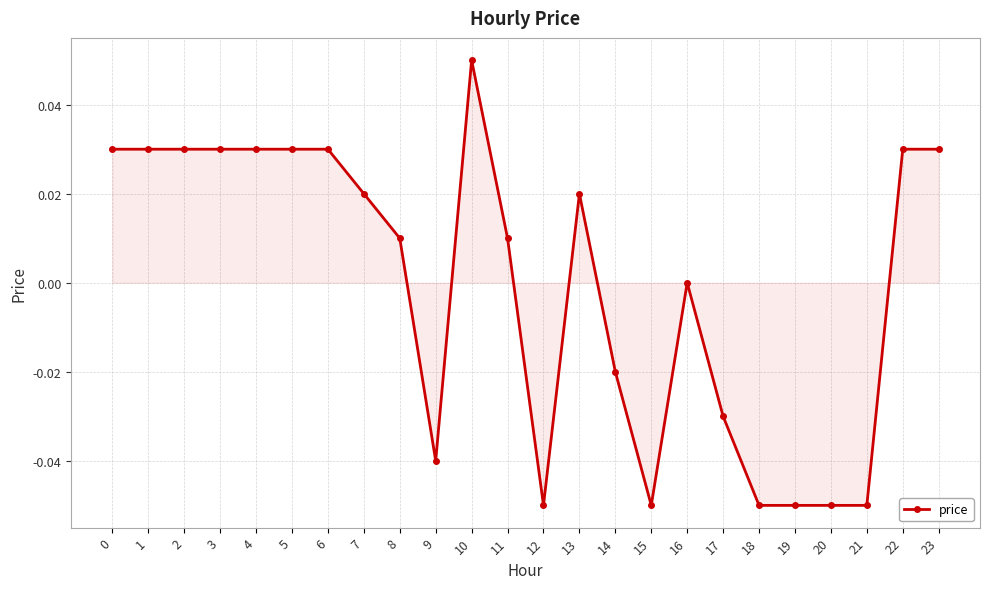

True or false: the data has more than 1 interior local peaks.

True